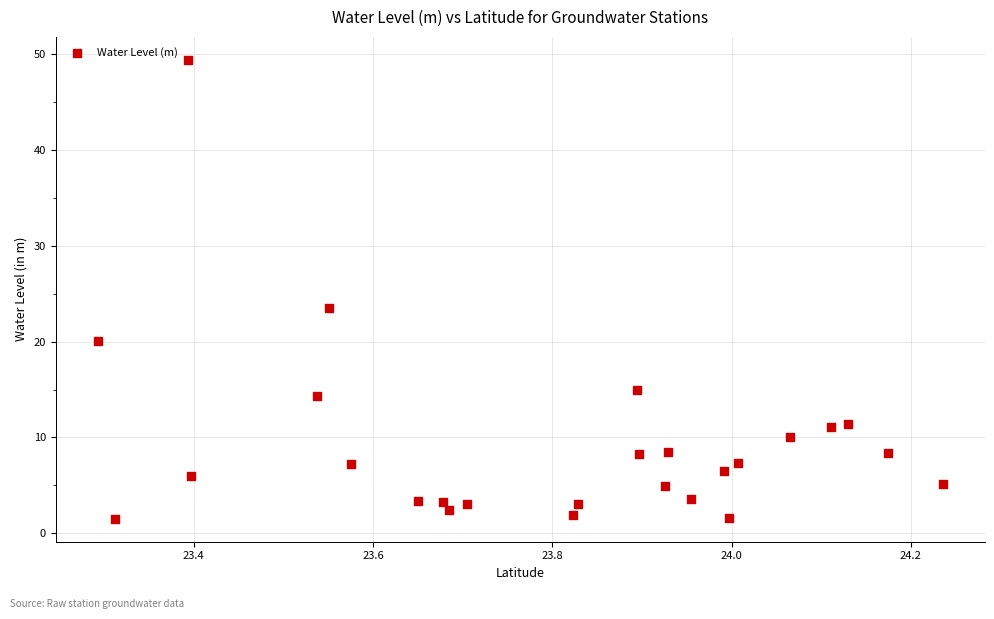

What Y value in the scatter plot is closest to 25?

23.5